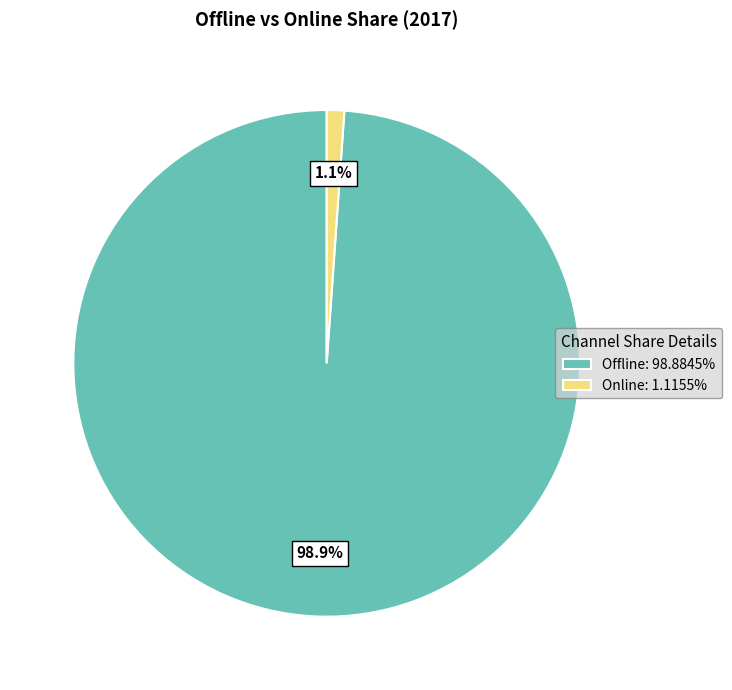

Which has a higher value, Online or Offline?

Offline